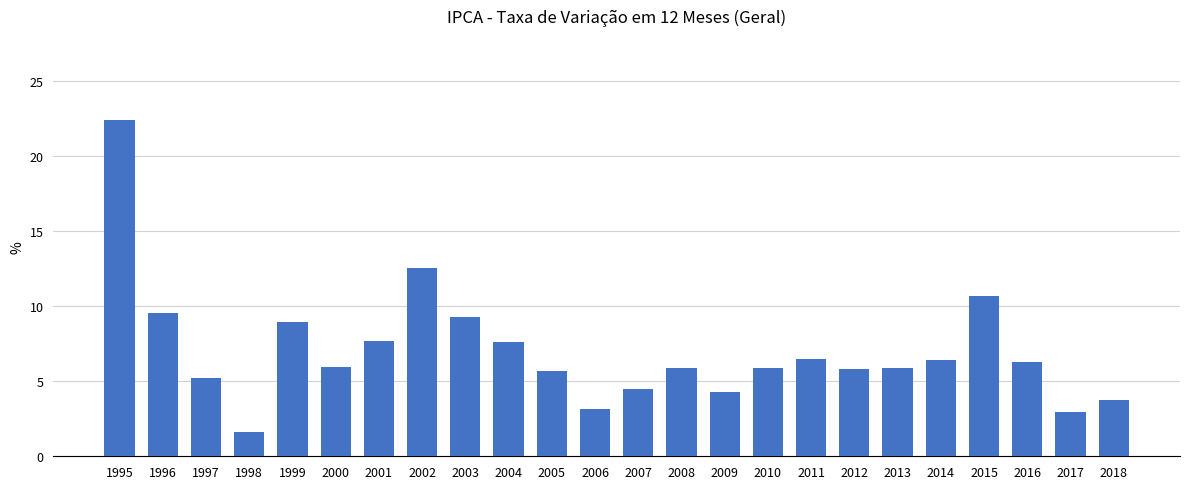

Count the number of values greater than 5.

18